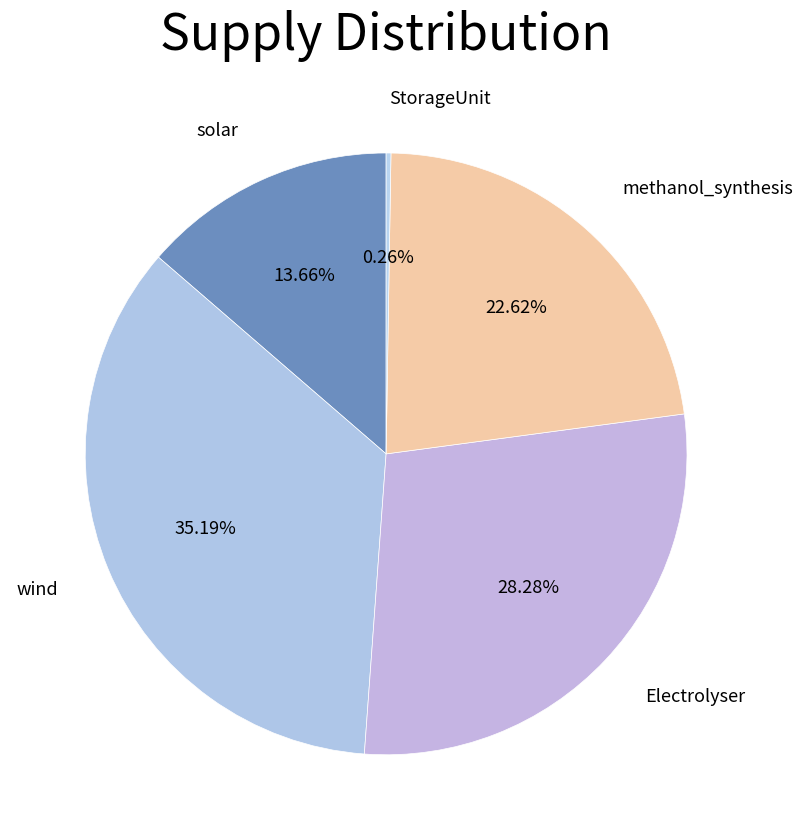

To the nearest percent, what is the average slice percentage?

20%